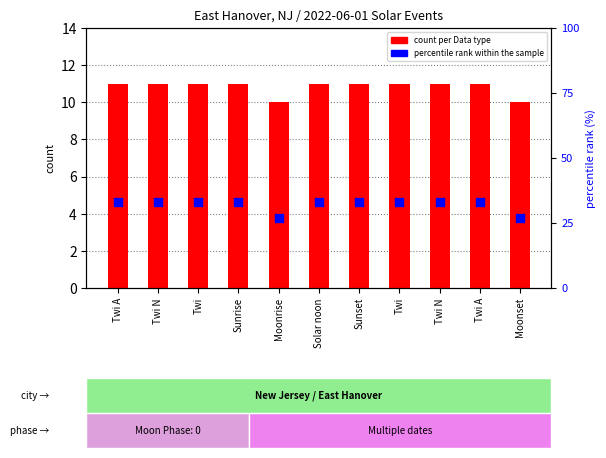

What is the total value across all series at Twi?

44